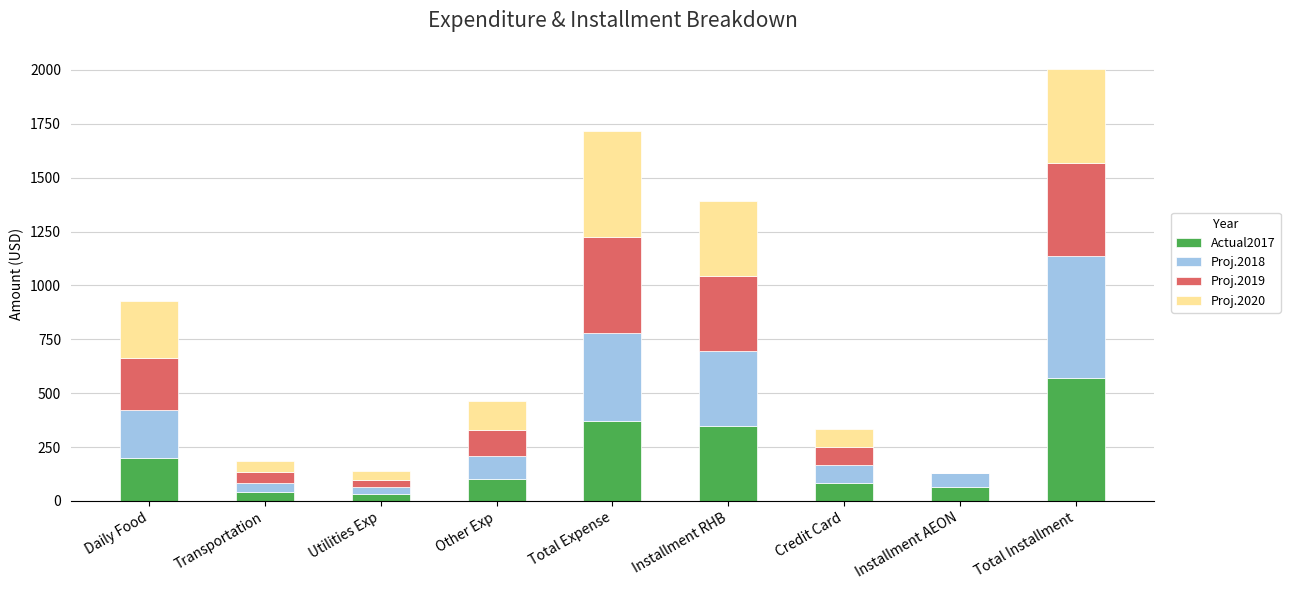

Does the chart contain stacked bars?

Yes